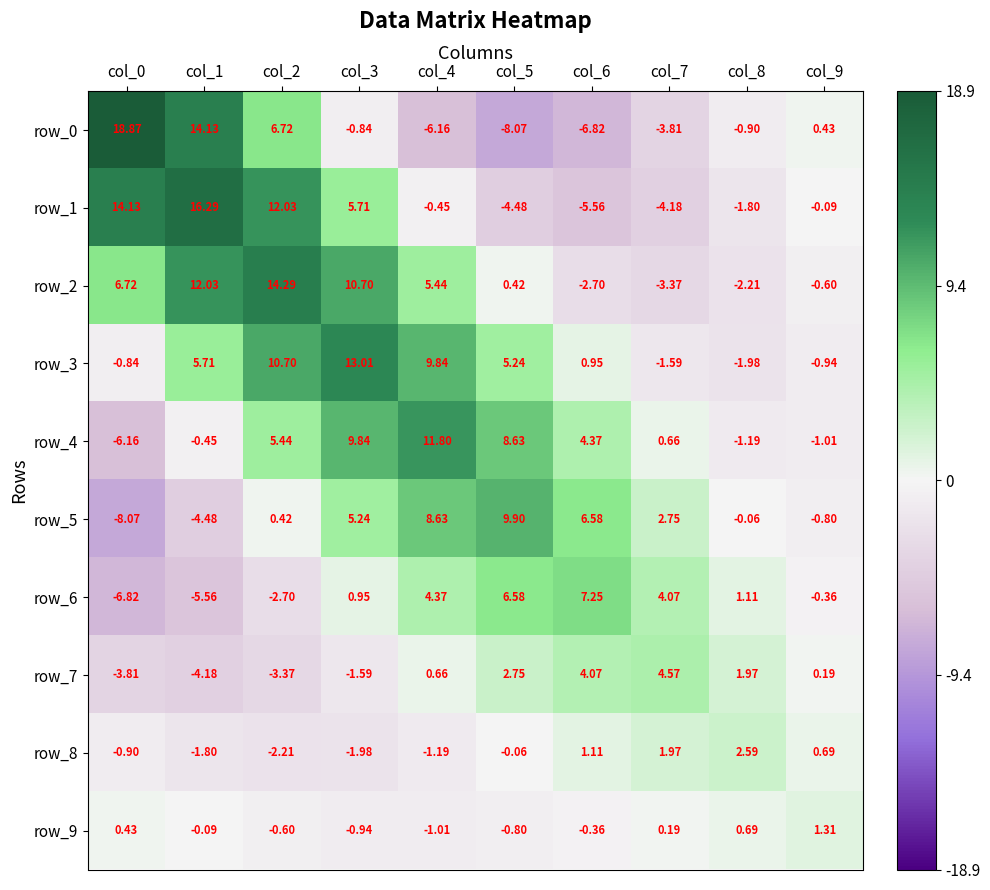

Count the number of categories in the chart.

10